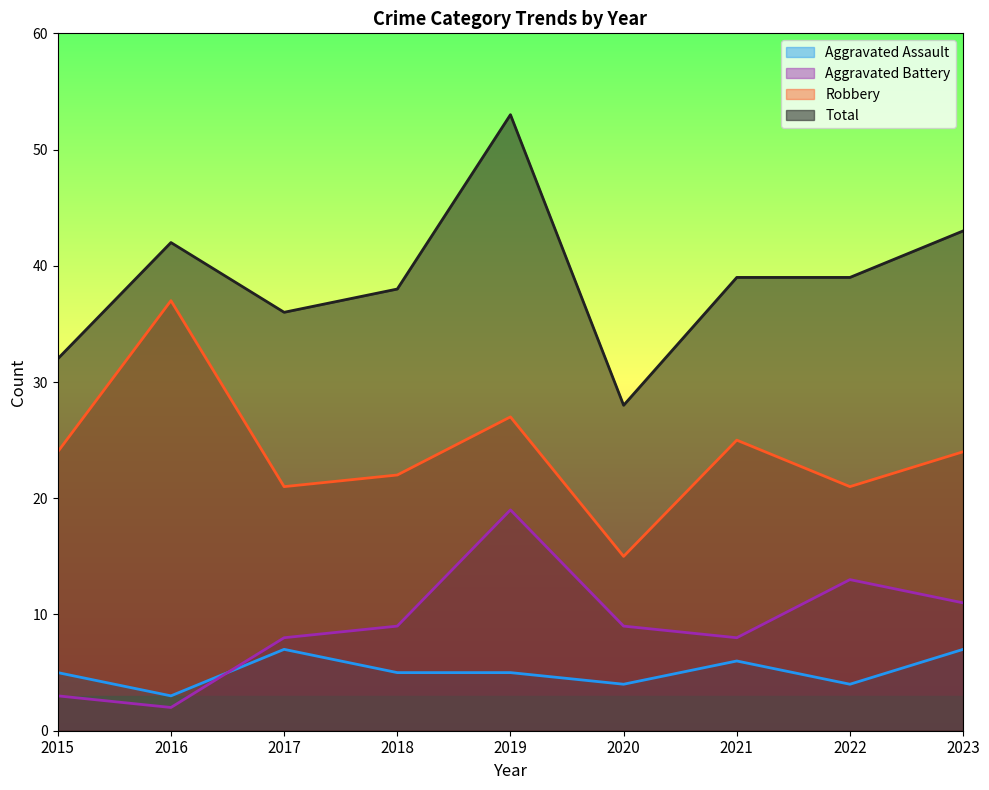

The Total series shows 32 at 2015. True or false?

True